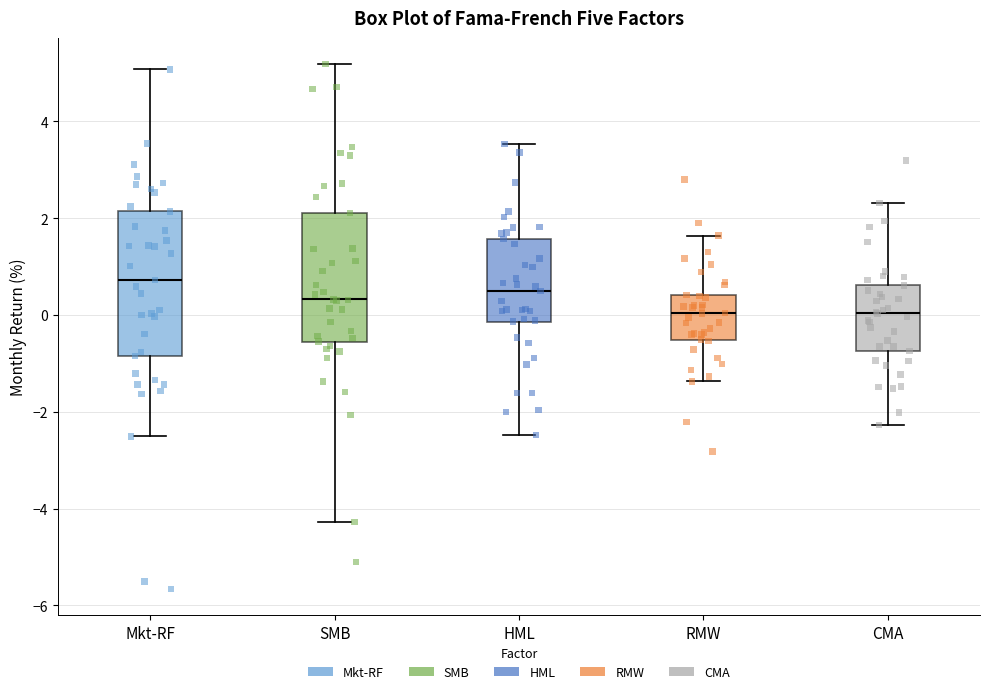

Reading left to right, read every box against the y-axis: the position of its median line, the range the box covers, and the ends of its whiskers. The values are not printed on the chart, so give them approximately, as read against the axis.

Mkt-RF: median 0.8, box -0.8 to 2.2, whiskers -2.6 to 5.0
SMB: median 0.4, box -0.6 to 2.2, whiskers -4.2 to 5.2
HML: median 0.4, box -0.2 to 1.6, whiskers -2.4 to 3.6
RMW: median 0.0, box -0.6 to 0.4, whiskers -1.4 to 1.6
CMA: median 0.0, box -0.8 to 0.6, whiskers -2.2 to 2.4